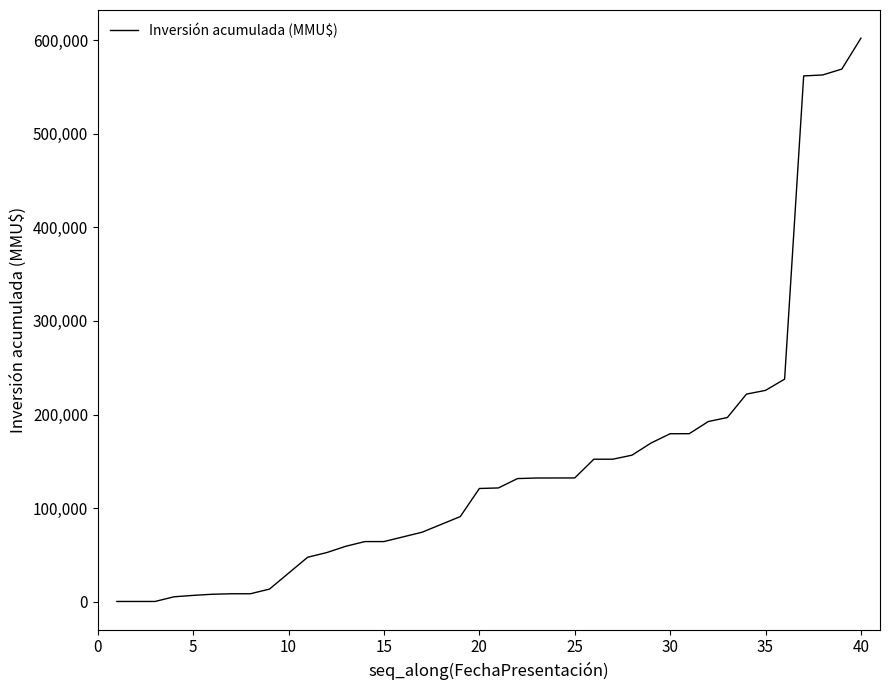

What is the greatest value displayed?

602186